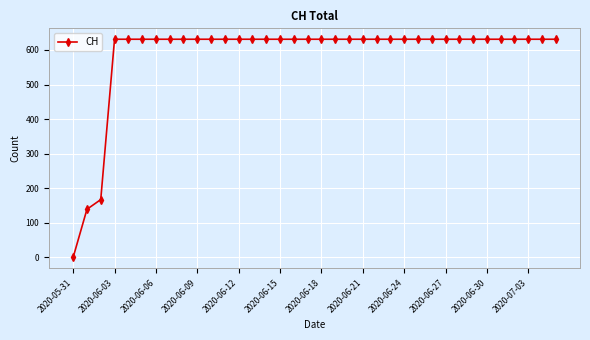

What is the value of the 36th point from the left?

631